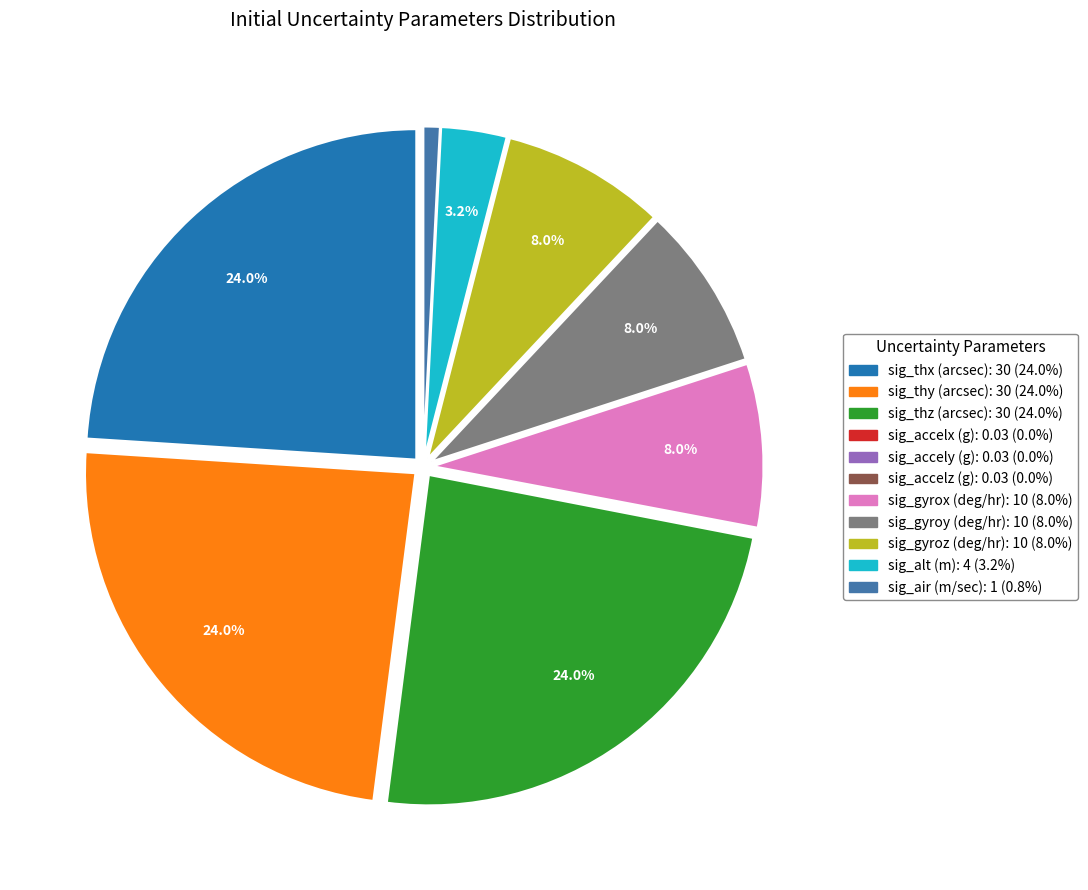

What percentage is the sig_thz (arcsec) slice, to the nearest percent?

24%